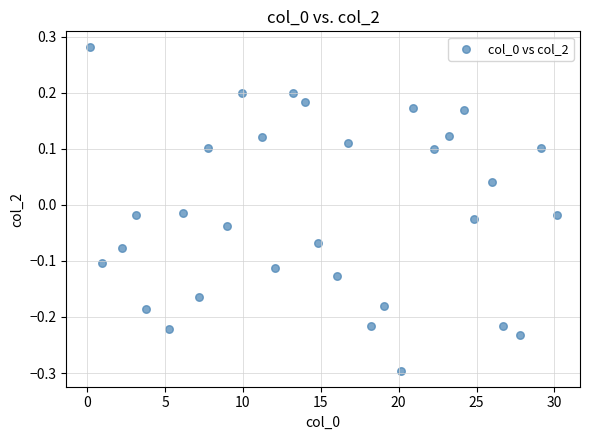

What is the range of Y values (max minus min)?

0.6